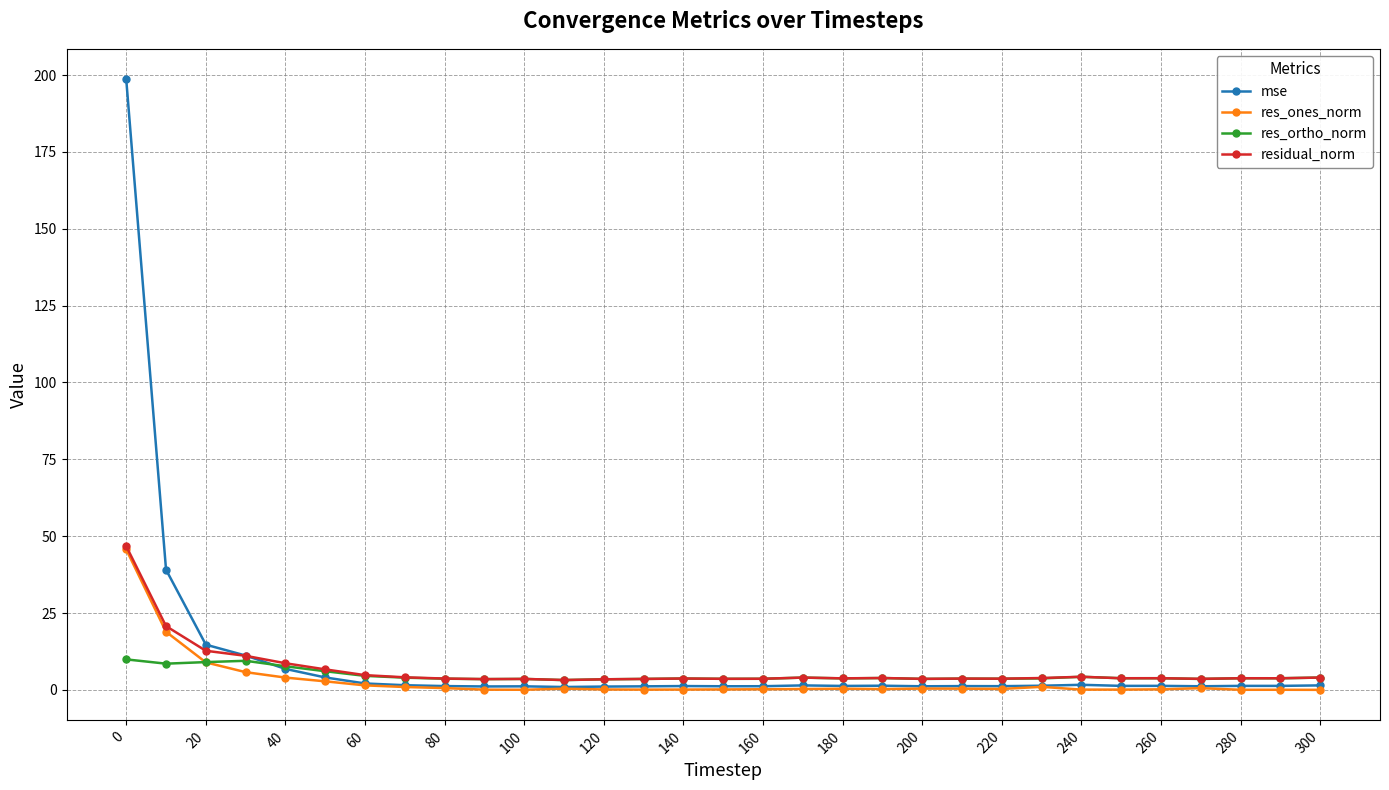

What is the value of the res_ones_norm point at the 3rd from the left?

9.0